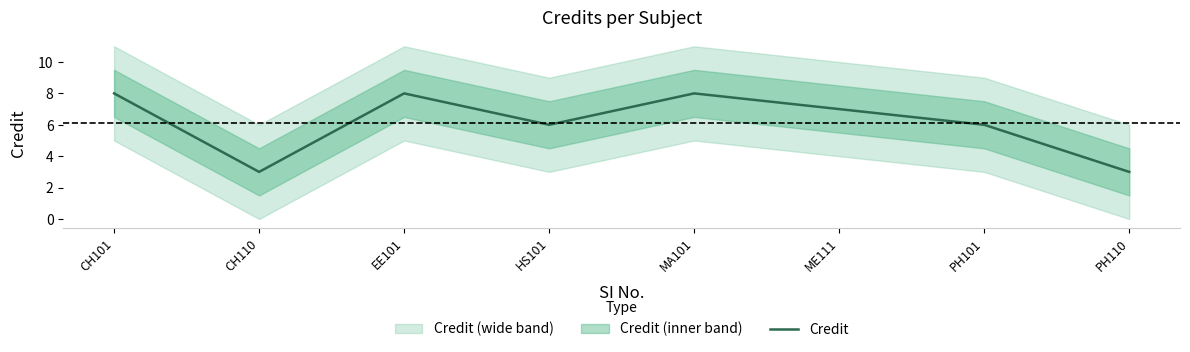

Reading right to left, list all the values displayed in this chart.

3	6	7	8	6	8	3	8